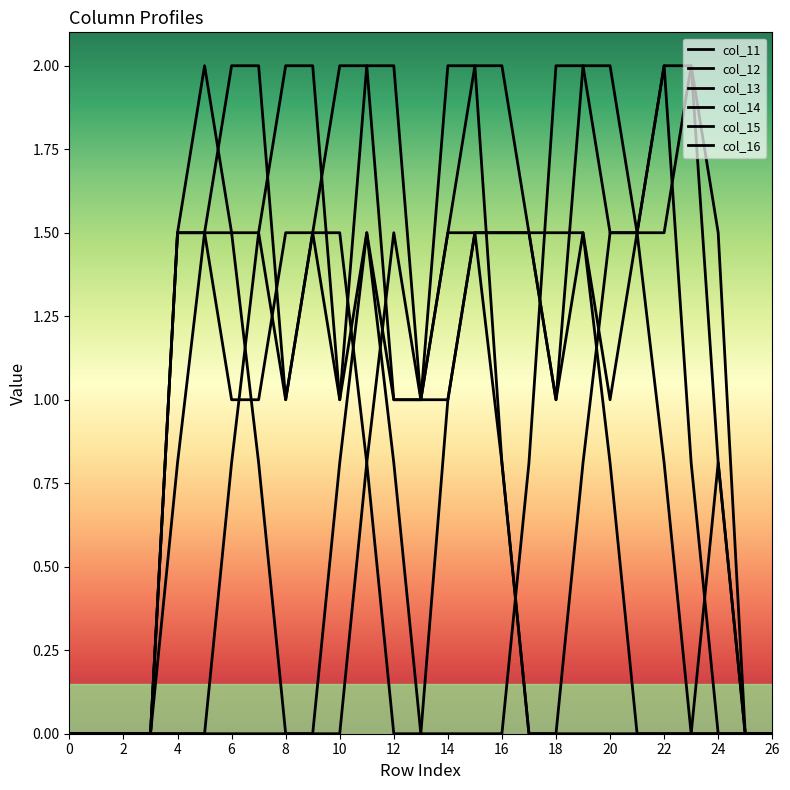

At which category is the sum across all series the highest?

22